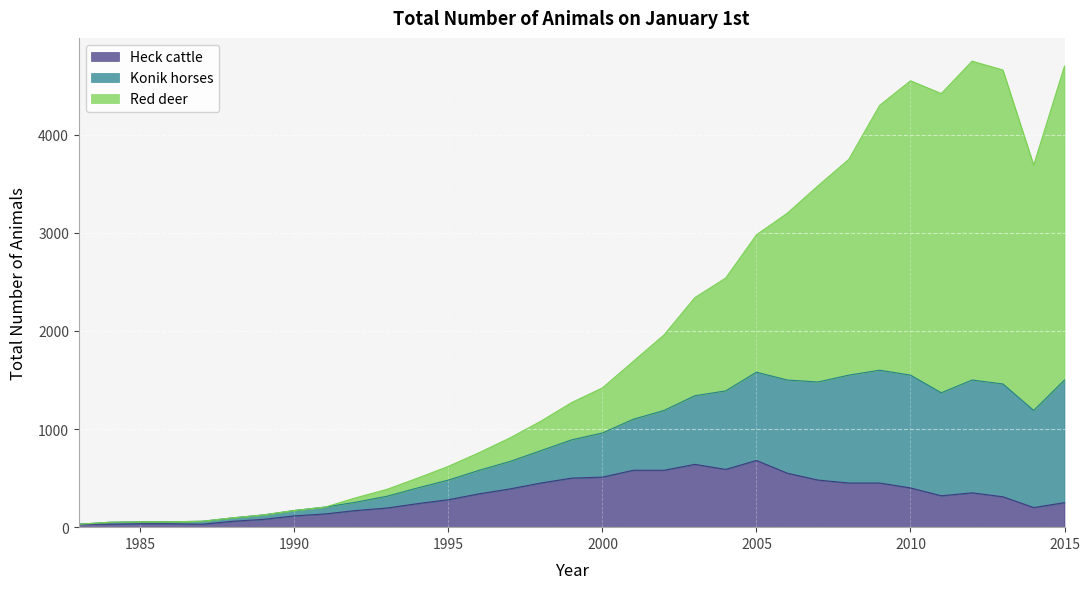

Which has a higher value, 2007 or 1985?

2007